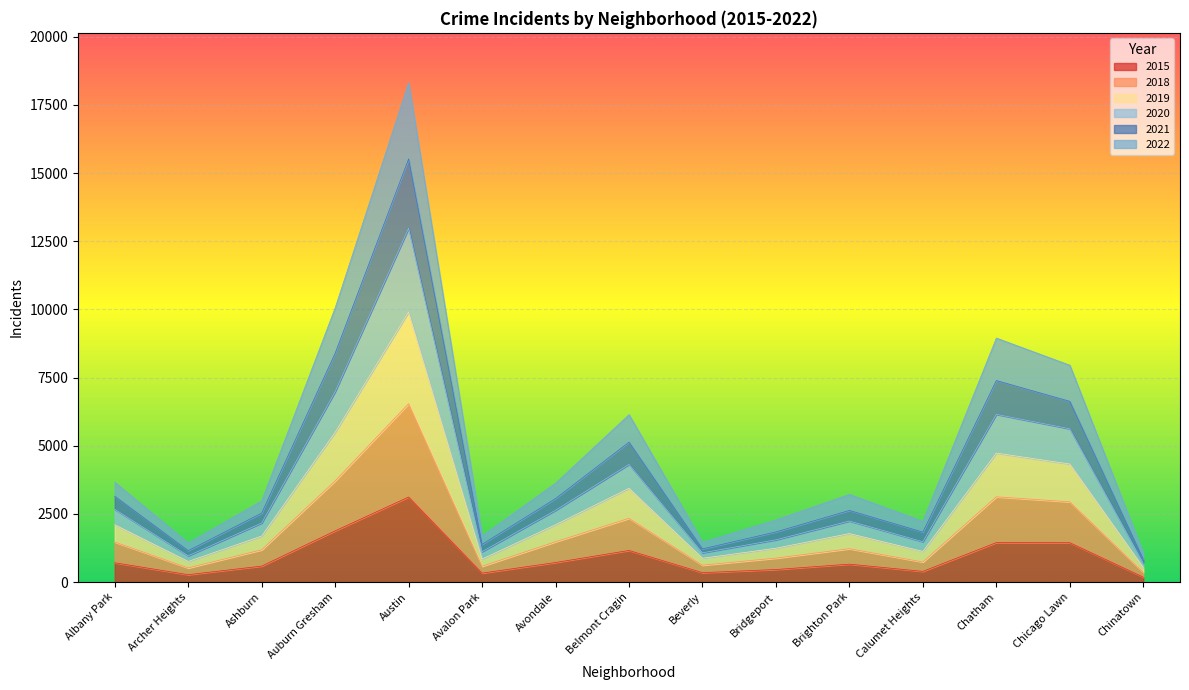

At which category is the sum across all series the highest?

Austin